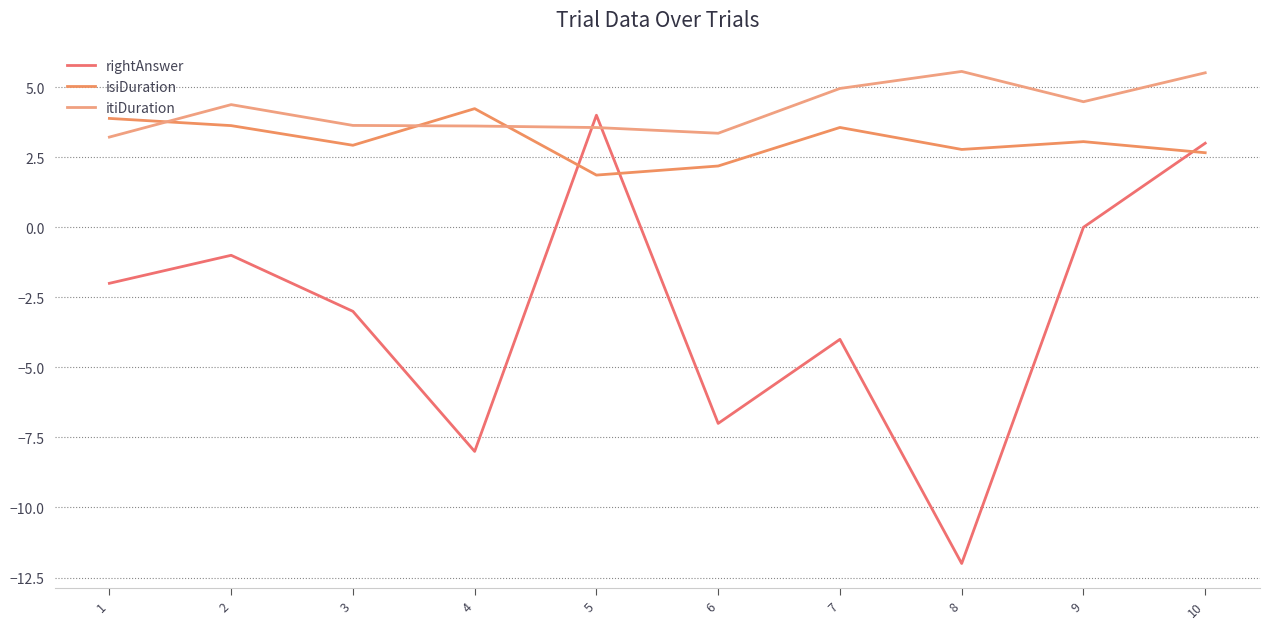

At which category is the sum across all series the highest?

10